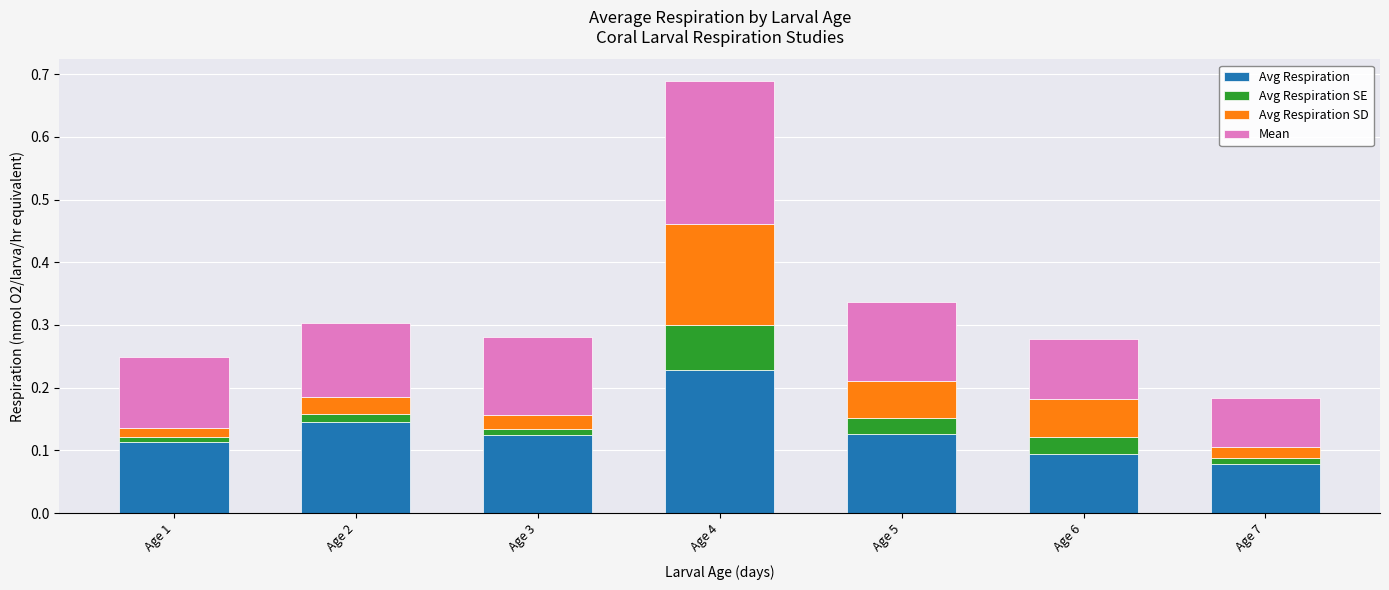

The Avg Respiration series shows 0.2 at Age 3. True or false?

False